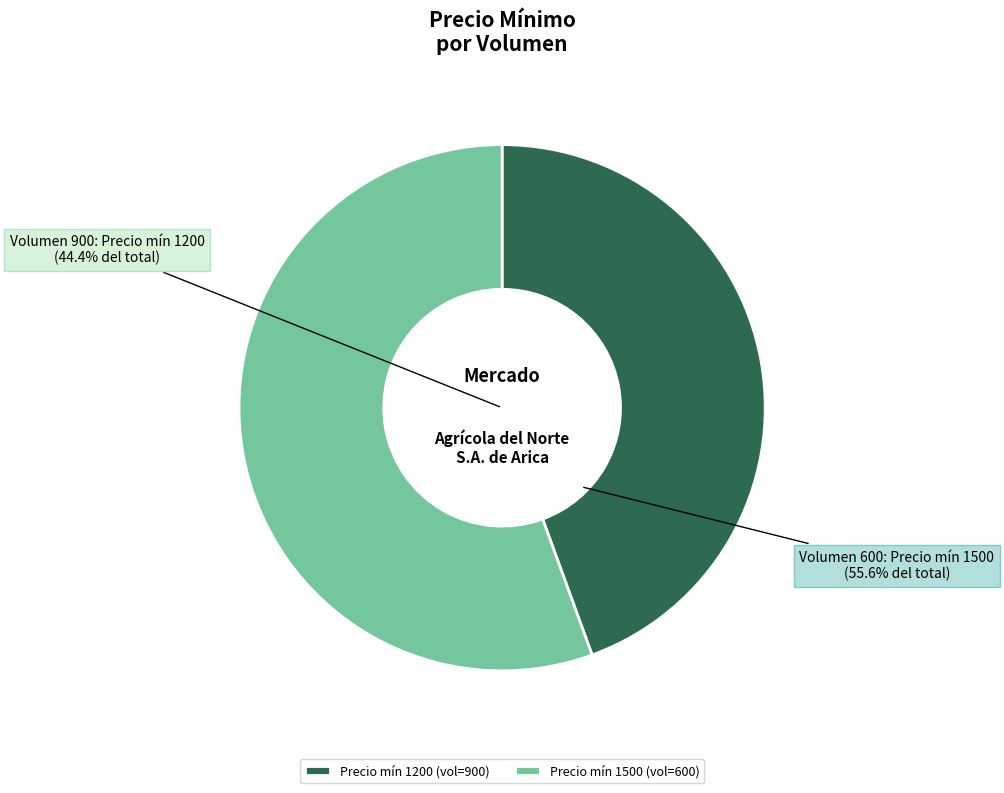

What is the change in value from 900 to 600?

+300